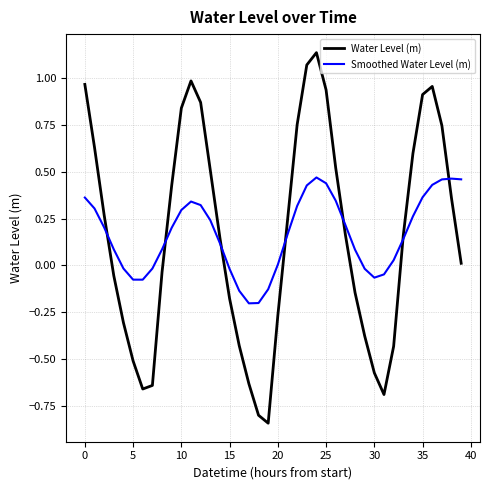

Which series has the widest spread of values?

Water Level (m)